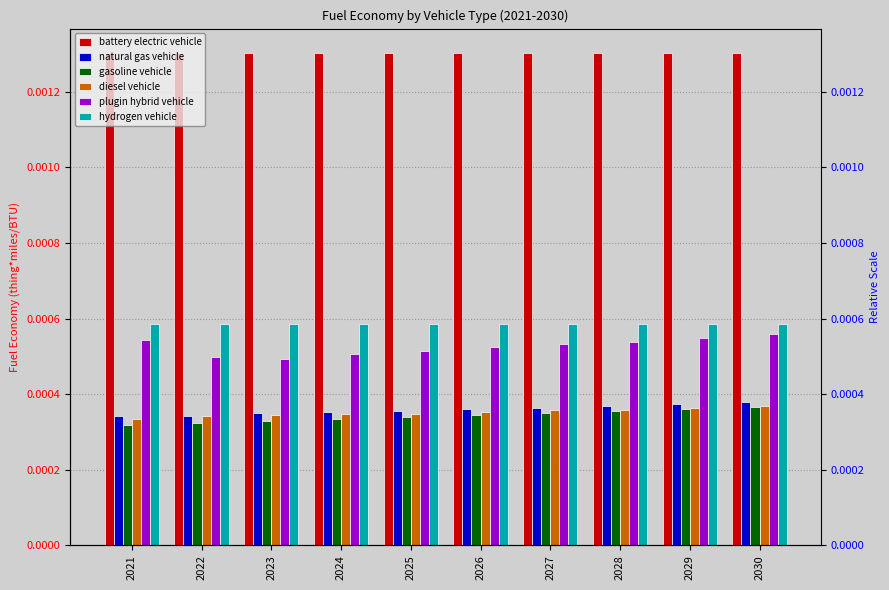

How many data points does each series have?

10